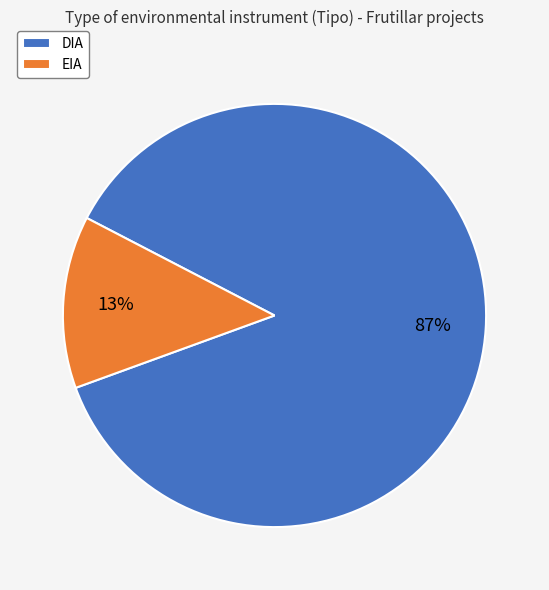

Combined, do EIA and DIA account for over 50%?

Yes